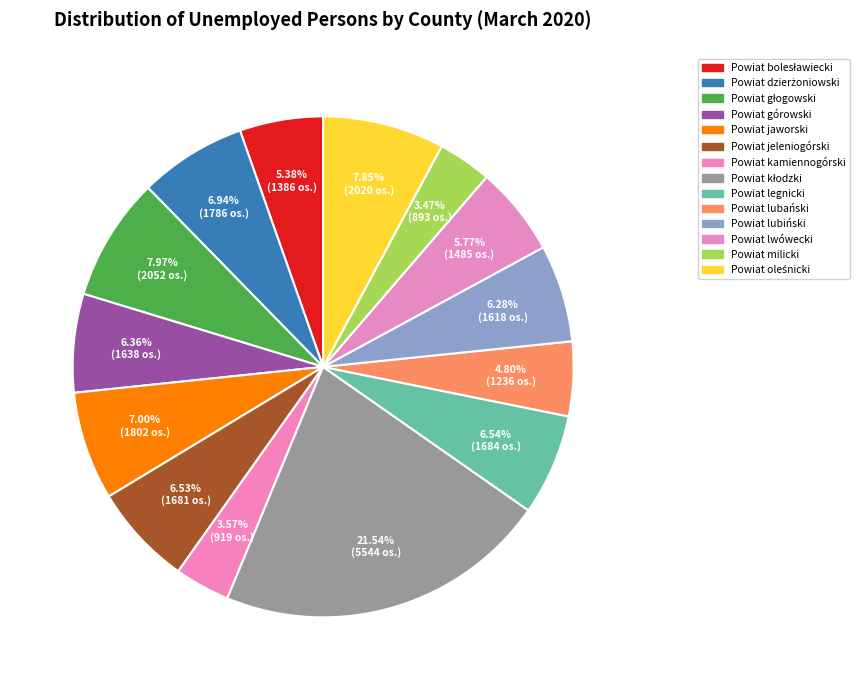

Combined, do Powiat górowski and Powiat bolesławiecki account for over 50%?

No